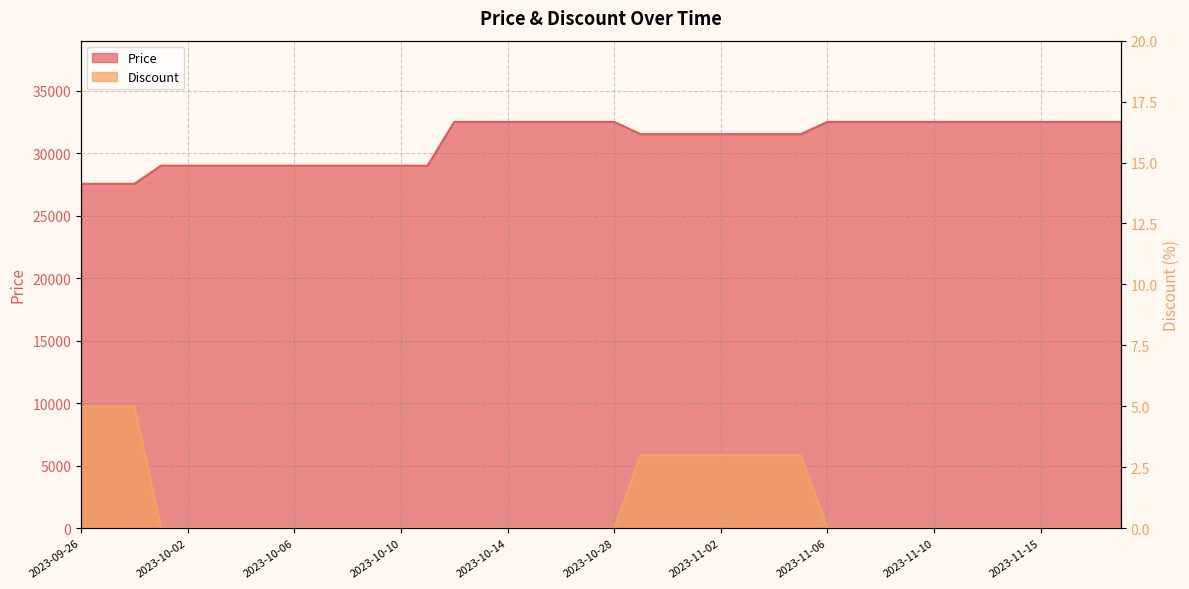

What is the approximate value of Price at 2023-11-08, to the nearest 100?

32500